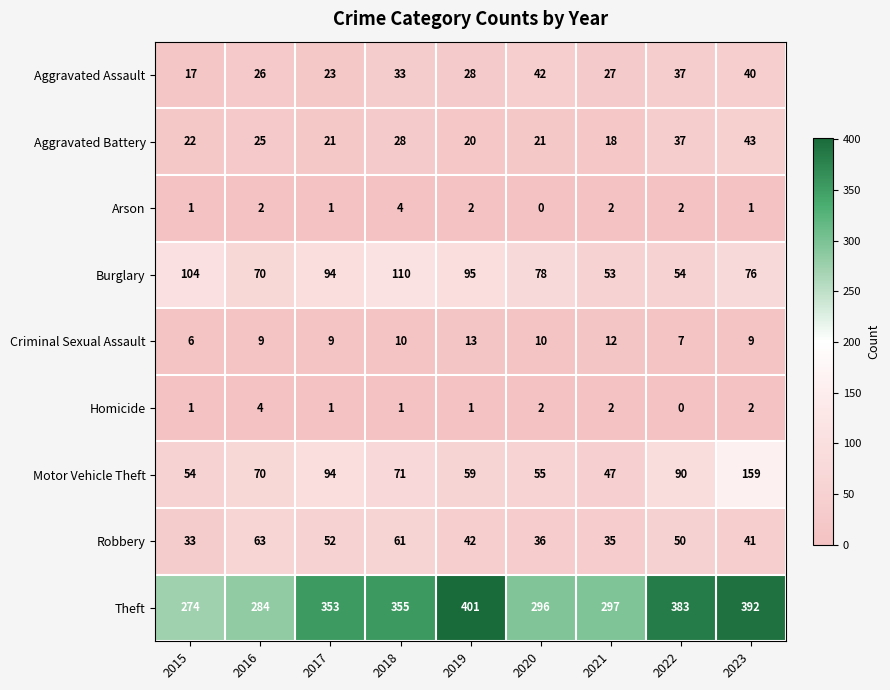

Count the Homicide values in the range 1 to 2.

7